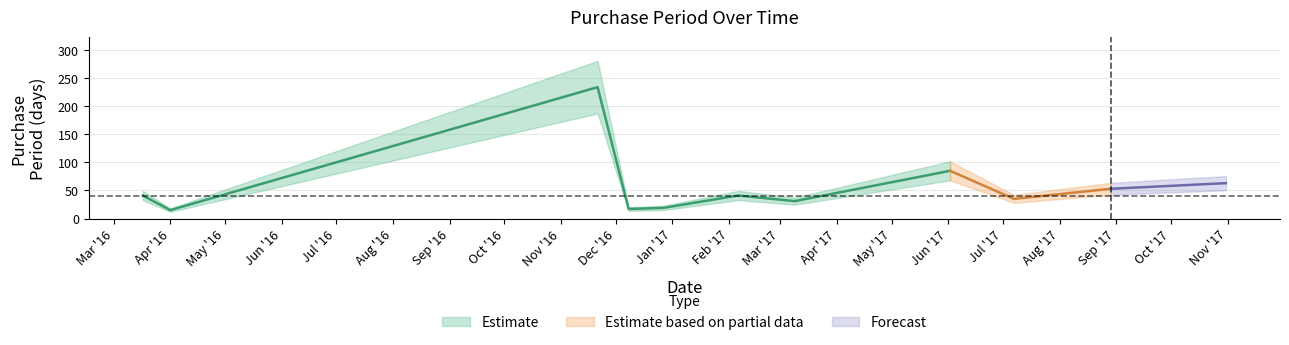

How many lines are shown in the chart?

1